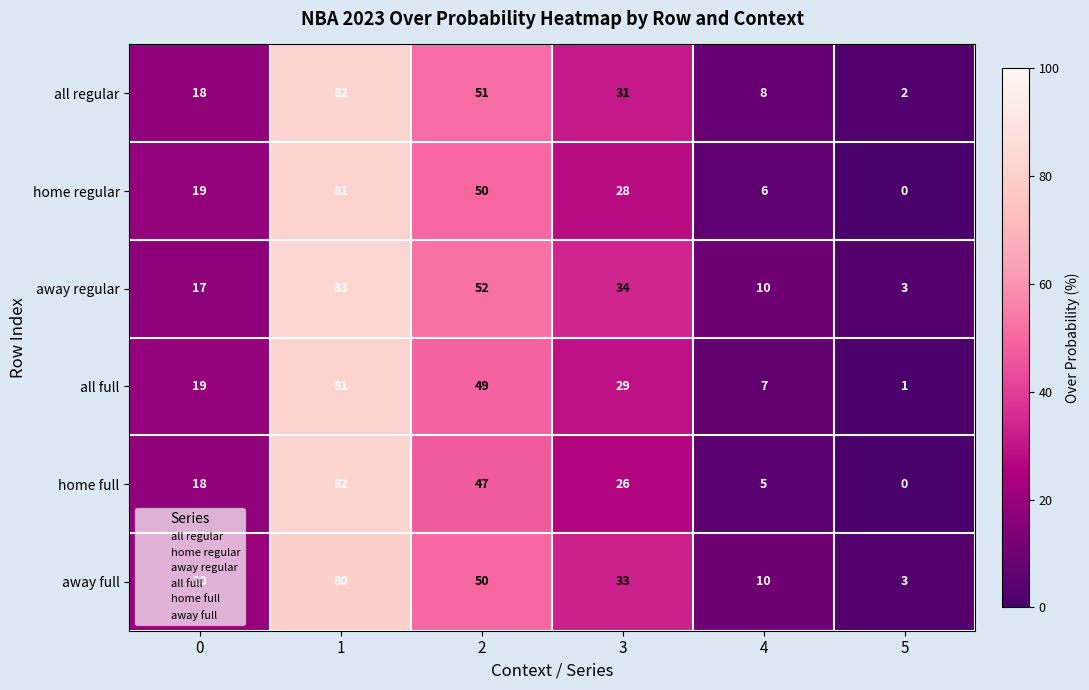

What is the total value across all series at 0?

111